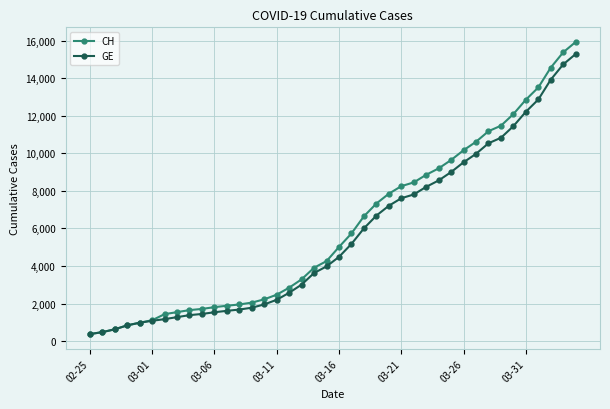

What is the smallest value displayed?

375